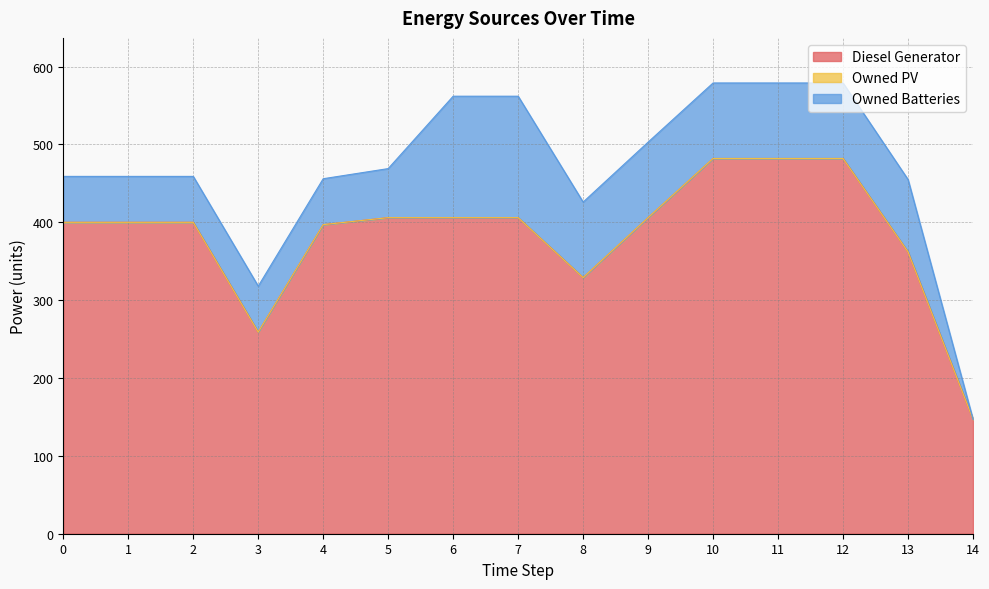

True or false: Owned PV and Diesel Generator intersect in this chart.

False